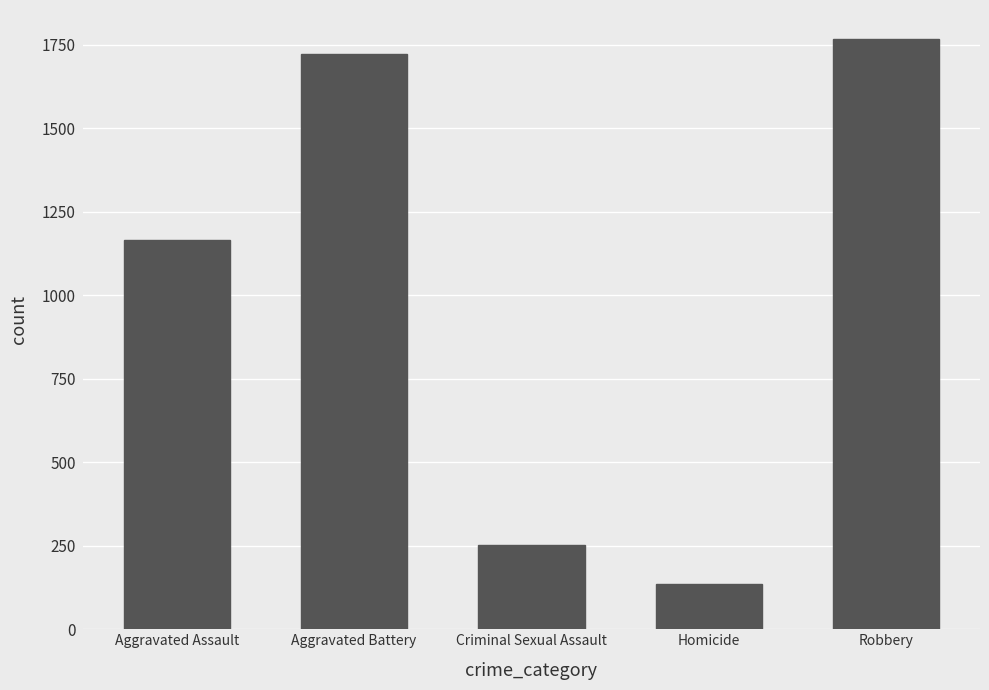

Where is the data nearest to the value 951?

Aggravated Assault